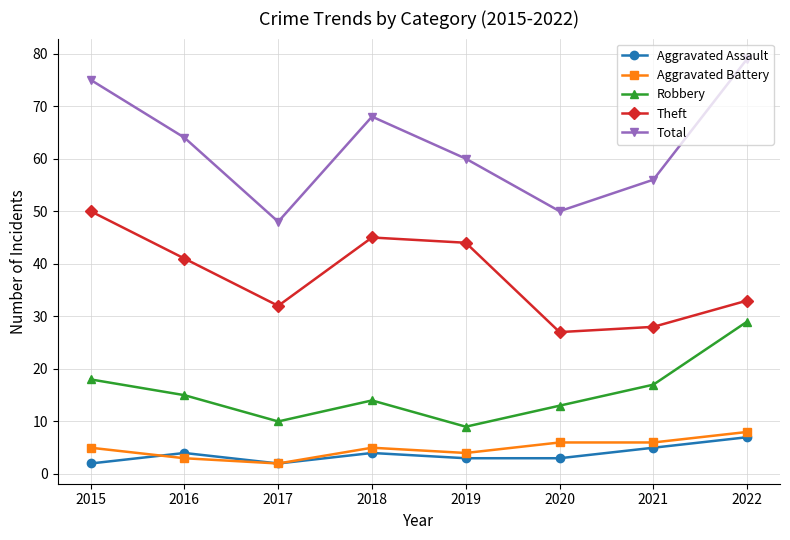

List the series in order of their peak value, highest first.

Total, Theft, Robbery, Aggravated Battery, Aggravated Assault